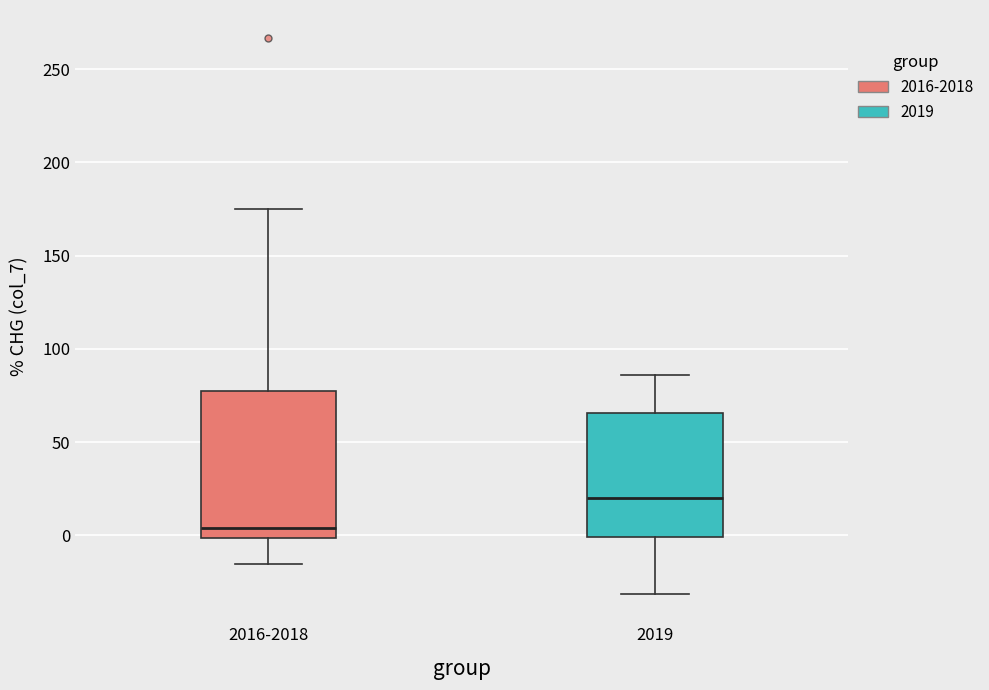

Which box's median line is the highest?

2019